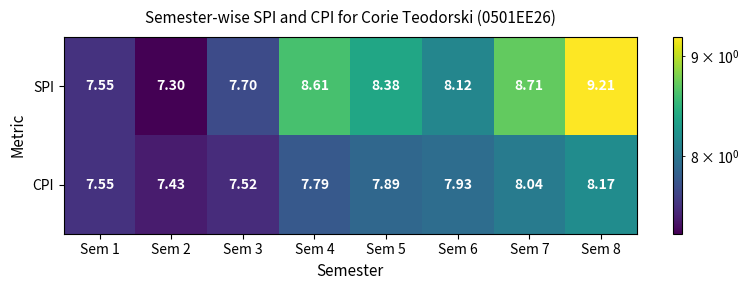

Which series has the largest range (max minus min)?

SPI